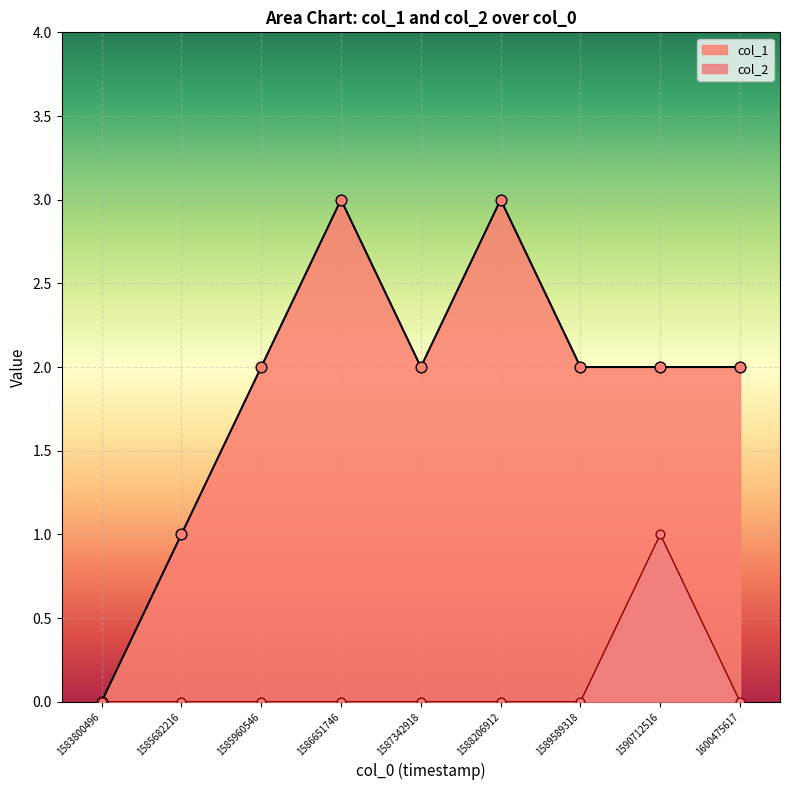

Which series reaches the maximum Y coordinate?

col_1